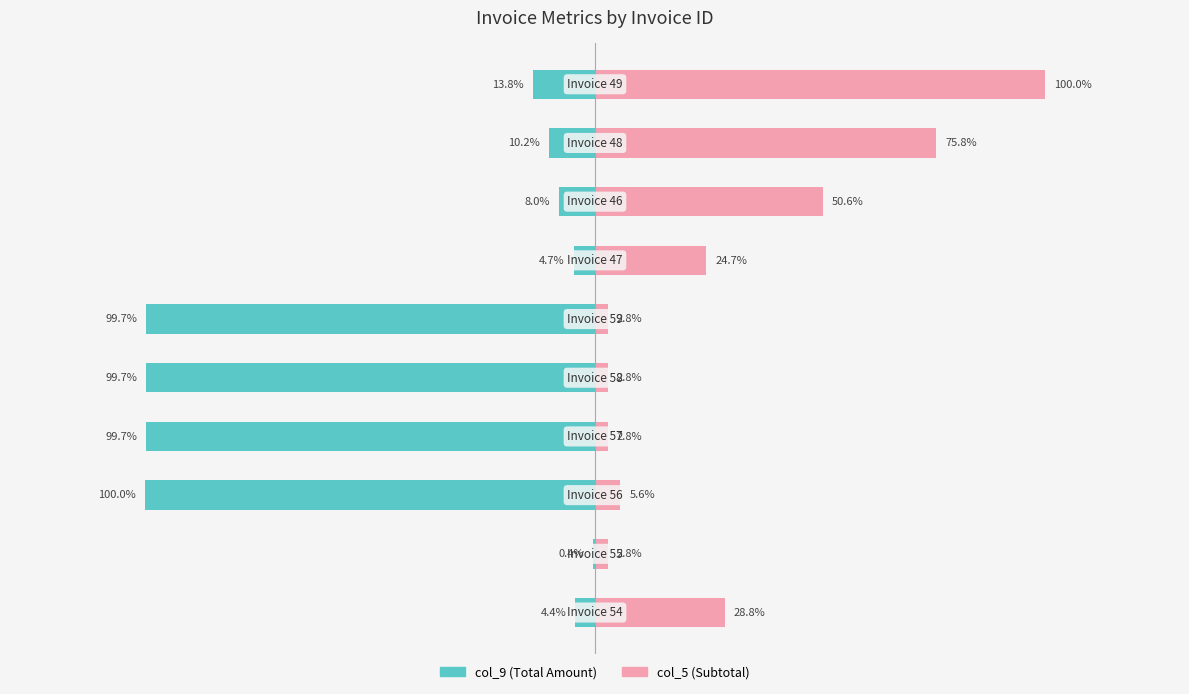

Reading left to right, transcribe all the data shown in this chart.

col_9 (Total Amount): -4.4	-0.4	-100.0	-99.7	-99.7	-99.7	-4.7	-8.0	-10.2	-13.8
col_5 (Subtotal): 28.8	2.8	5.6	2.8	2.8	2.8	24.7	50.6	75.8	100.0